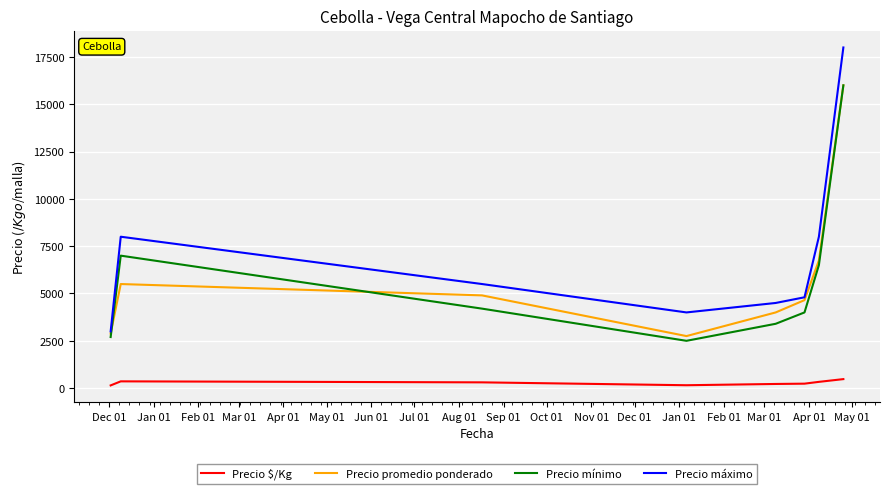

Which series has the largest range (max minus min)?

Precio máximo